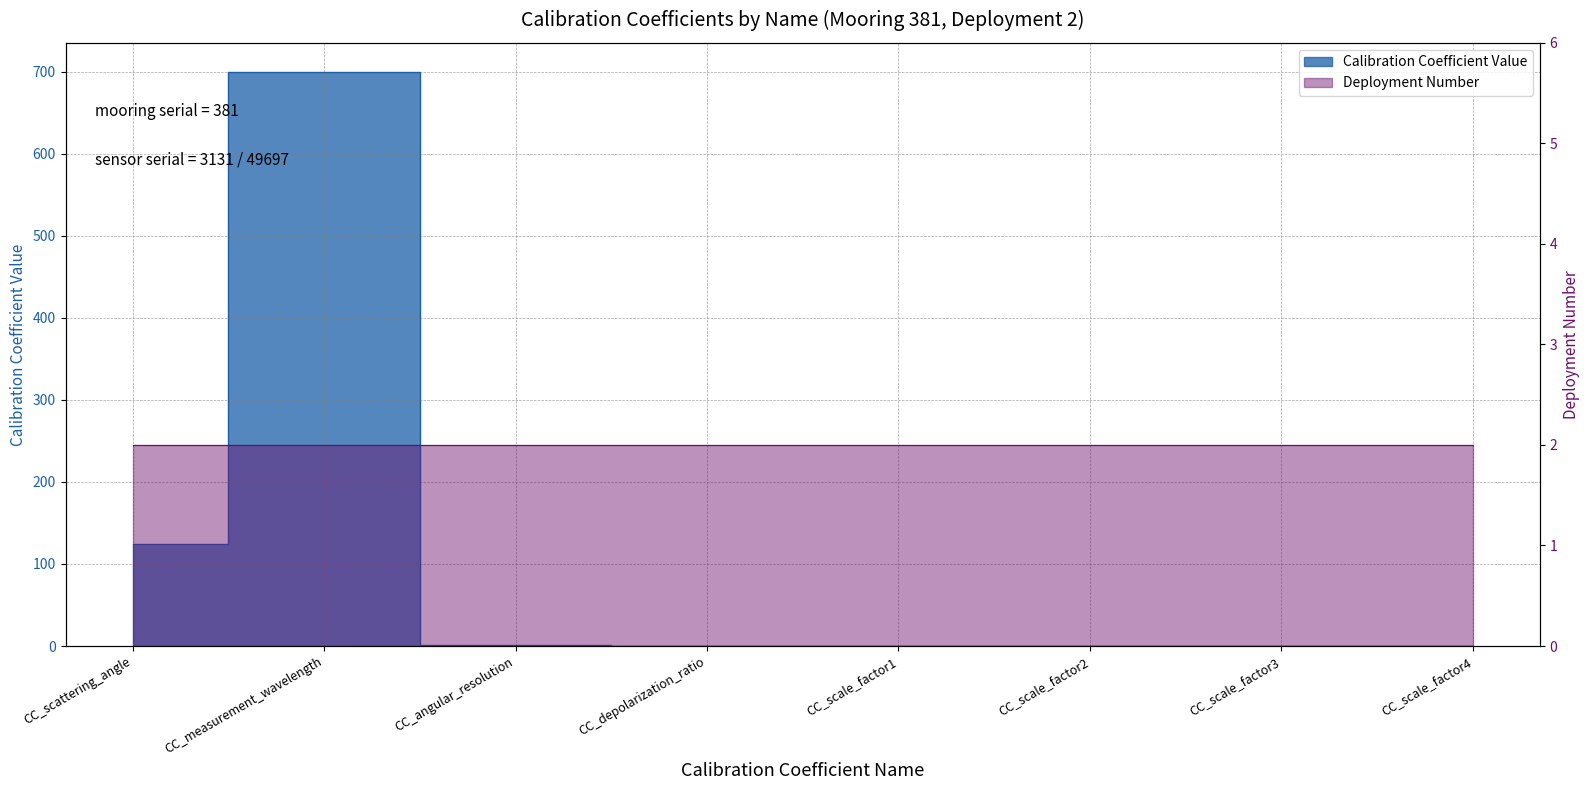

Rank the categories by value from lowest to highest.

CC_depolarization_ratio, CC_scale_factor1, CC_scale_factor2, CC_scale_factor3, CC_scale_factor4, CC_angular_resolution, CC_scattering_angle, CC_measurement_wavelength